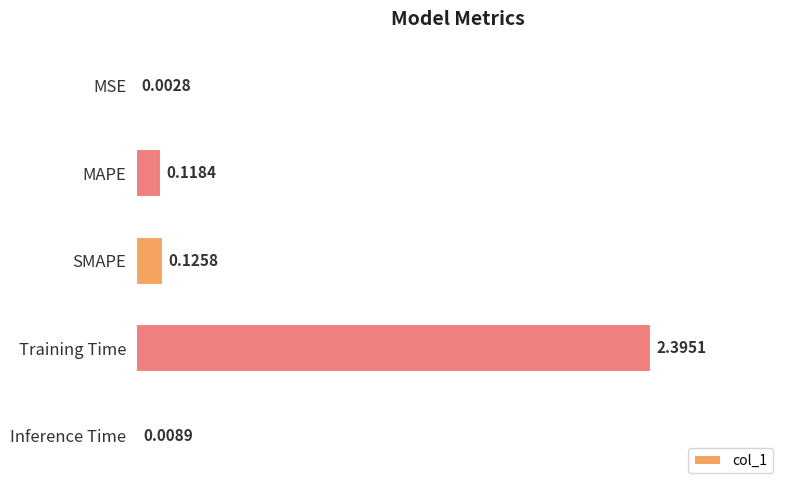

Which category has the highest value across all series?

Training Time